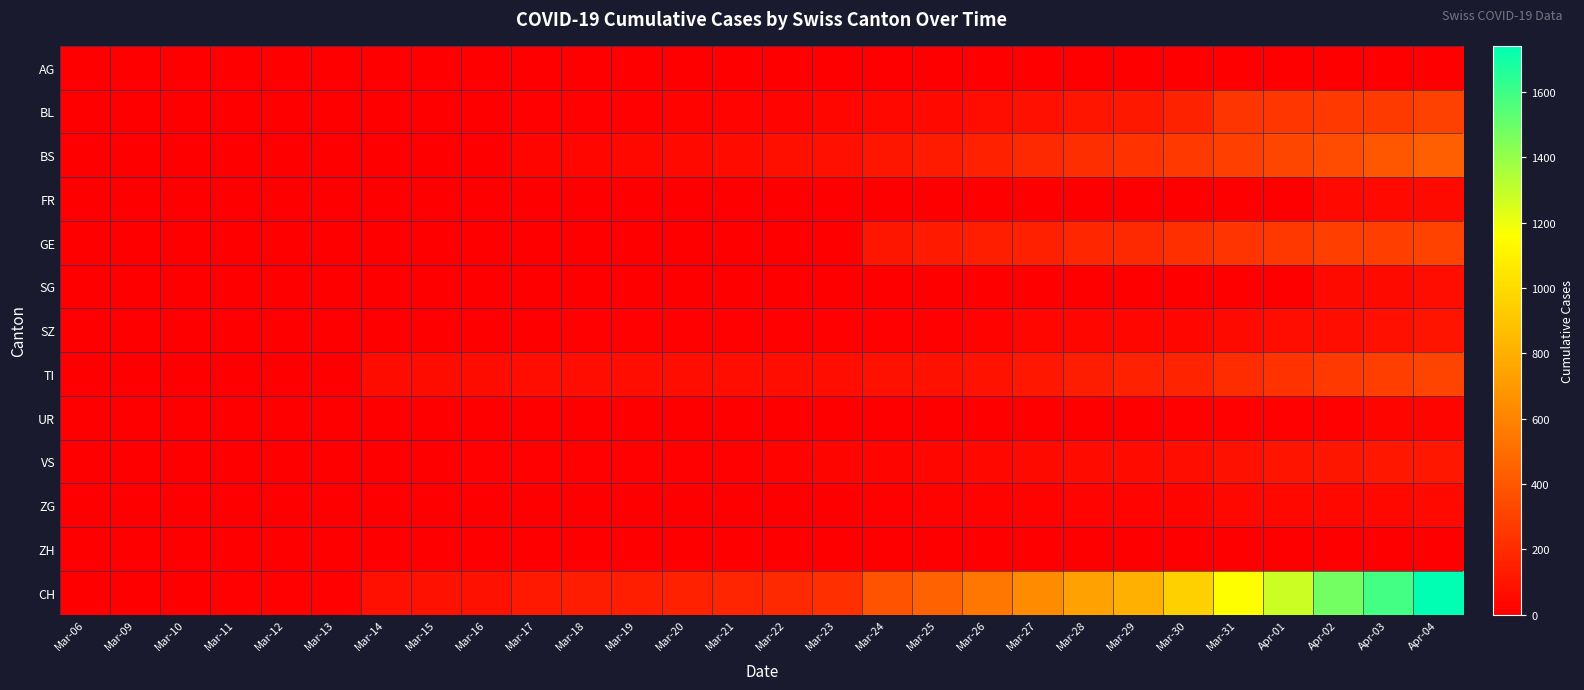

Reading left to right, what are all the values shown in this chart?

AG: Mar-06=1	Mar-09=2	Mar-10=2	Mar-11=2	Mar-12=3	Mar-13=3	Mar-14=0	Mar-15=0	Mar-16=4	Mar-17=4	Mar-18=4	Mar-19=0	Mar-20=0	Mar-21=0	Mar-22=0	Mar-23=0	Mar-24=0	Mar-25=0	Mar-26=0	Mar-27=0	Mar-28=0	Mar-29=0	Mar-30=0	Mar-31=0	Apr-01=0	Apr-02=0	Apr-03=0	Apr-04=0
BL: Mar-06=0	Mar-09=1	Mar-10=2	Mar-11=2	Mar-12=2	Mar-13=2	Mar-14=2	Mar-15=5	Mar-16=5	Mar-17=13	Mar-18=16	Mar-19=16	Mar-20=18	Mar-21=21	Mar-22=21	Mar-23=35	Mar-24=40	Mar-25=46	Mar-26=65	Mar-27=76	Mar-28=100	Mar-29=115	Mar-30=158	Mar-31=242	Apr-01=249	Apr-02=262	Apr-03=266	Apr-04=298
BS: Mar-06=0	Mar-09=0	Mar-10=0	Mar-11=4	Mar-12=4	Mar-13=4	Mar-14=4	Mar-15=0	Mar-16=4	Mar-17=25	Mar-18=36	Mar-19=44	Mar-20=46	Mar-21=57	Mar-22=73	Mar-23=78	Mar-24=105	Mar-25=128	Mar-26=155	Mar-27=191	Mar-28=211	Mar-29=228	Mar-30=263	Mar-31=292	Apr-01=323	Apr-02=350	Apr-03=397	Apr-04=434
FR: Mar-06=0	Mar-09=0	Mar-10=0	Mar-11=0	Mar-12=0	Mar-13=0	Mar-14=0	Mar-15=0	Mar-16=0	Mar-17=0	Mar-18=0	Mar-19=0	Mar-20=0	Mar-21=0	Mar-22=0	Mar-23=0	Mar-24=0	Mar-25=0	Mar-26=0	Mar-27=0	Mar-28=0	Mar-29=0	Mar-30=0	Mar-31=0	Apr-01=0	Apr-02=46	Apr-03=46	Apr-04=49
GE: Mar-06=0	Mar-09=0	Mar-10=0	Mar-11=0	Mar-12=0	Mar-13=0	Mar-14=0	Mar-15=0	Mar-16=0	Mar-17=0	Mar-18=0	Mar-19=0	Mar-20=0	Mar-21=0	Mar-22=0	Mar-23=0	Mar-24=103	Mar-25=122	Mar-26=144	Mar-27=153	Mar-28=175	Mar-29=193	Mar-30=216	Mar-31=241	Apr-01=260	Apr-02=283	Apr-03=284	Apr-04=305
SG: Mar-06=0	Mar-09=0	Mar-10=0	Mar-11=0	Mar-12=0	Mar-13=0	Mar-14=0	Mar-15=0	Mar-16=0	Mar-17=0	Mar-18=0	Mar-19=0	Mar-20=0	Mar-21=0	Mar-22=0	Mar-23=0	Mar-24=0	Mar-25=0	Mar-26=0	Mar-27=0	Mar-28=0	Mar-29=0	Mar-30=0	Mar-31=0	Apr-01=0	Apr-02=49	Apr-03=50	Apr-04=62
SZ: Mar-06=0	Mar-09=0	Mar-10=0	Mar-11=0	Mar-12=0	Mar-13=0	Mar-14=0	Mar-15=0	Mar-16=0	Mar-17=0	Mar-18=10	Mar-19=10	Mar-20=10	Mar-21=10	Mar-22=10	Mar-23=10	Mar-24=10	Mar-25=10	Mar-26=20	Mar-27=32	Mar-28=33	Mar-29=33	Mar-30=33	Mar-31=48	Apr-01=65	Apr-02=65	Apr-03=75	Apr-04=92
TI: Mar-06=0	Mar-09=0	Mar-10=0	Mar-11=0	Mar-12=0	Mar-13=0	Mar-14=61	Mar-15=61	Mar-16=61	Mar-17=62	Mar-18=62	Mar-19=65	Mar-20=67	Mar-21=68	Mar-22=70	Mar-23=71	Mar-24=80	Mar-25=85	Mar-26=91	Mar-27=107	Mar-28=136	Mar-29=155	Mar-30=165	Mar-31=202	Apr-01=229	Apr-02=263	Apr-03=287	Apr-04=314
UR: Mar-06=0	Mar-09=0	Mar-10=0	Mar-11=0	Mar-12=0	Mar-13=0	Mar-14=0	Mar-15=0	Mar-16=0	Mar-17=0	Mar-18=0	Mar-19=0	Mar-20=0	Mar-21=0	Mar-22=0	Mar-23=1	Mar-24=1	Mar-25=0	Mar-26=2	Mar-27=3	Mar-28=3	Mar-29=3	Mar-30=9	Mar-31=11	Apr-01=13	Apr-02=13	Apr-03=26	Apr-04=26
VS: Mar-06=0	Mar-09=2	Mar-10=2	Mar-11=3	Mar-12=3	Mar-13=5	Mar-14=6	Mar-15=6	Mar-16=8	Mar-17=11	Mar-18=11	Mar-19=12	Mar-20=15	Mar-21=17	Mar-22=19	Mar-23=24	Mar-24=25	Mar-25=35	Mar-26=41	Mar-27=50	Mar-28=53	Mar-29=54	Mar-30=71	Mar-31=81	Apr-01=96	Apr-02=104	Apr-03=109	Apr-04=112
ZG: Mar-06=0	Mar-09=0	Mar-10=0	Mar-11=0	Mar-12=0	Mar-13=0	Mar-14=0	Mar-15=0	Mar-16=0	Mar-17=0	Mar-18=0	Mar-19=0	Mar-20=0	Mar-21=0	Mar-22=0	Mar-23=0	Mar-24=12	Mar-25=18	Mar-26=18	Mar-27=18	Mar-28=21	Mar-29=21	Mar-30=29	Mar-31=39	Apr-01=40	Apr-02=41	Apr-03=44	Apr-04=46
ZH: Mar-06=0	Mar-09=0	Mar-10=0	Mar-11=0	Mar-12=0	Mar-13=0	Mar-14=0	Mar-15=0	Mar-16=0	Mar-17=0	Mar-18=0	Mar-19=0	Mar-20=0	Mar-21=0	Mar-22=0	Mar-23=0	Mar-24=0	Mar-25=0	Mar-26=0	Mar-27=0	Mar-28=0	Mar-29=0	Mar-30=0	Mar-31=0	Apr-01=0	Apr-02=0	Apr-03=0	Apr-04=0
CH: Mar-06=3	Mar-09=5	Mar-10=6	Mar-11=11	Mar-12=12	Mar-13=14	Mar-14=76	Mar-15=79	Mar-16=82	Mar-17=116	Mar-18=134	Mar-19=146	Mar-20=155	Mar-21=172	Mar-22=192	Mar-23=218	Mar-24=380	Mar-25=449	Mar-26=540	Mar-27=634	Mar-28=736	Mar-29=806	Mar-30=948	Mar-31=1160	Apr-01=1279	Apr-02=1480	Apr-03=1588	Apr-04=1742